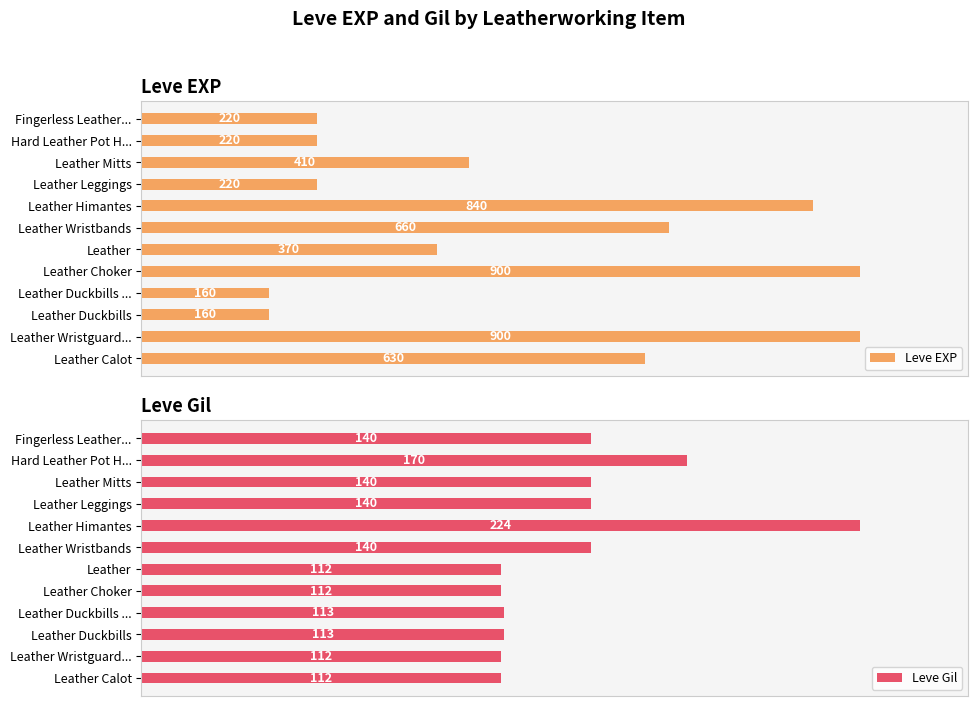

What is the sum of all Leve EXP values?

5690